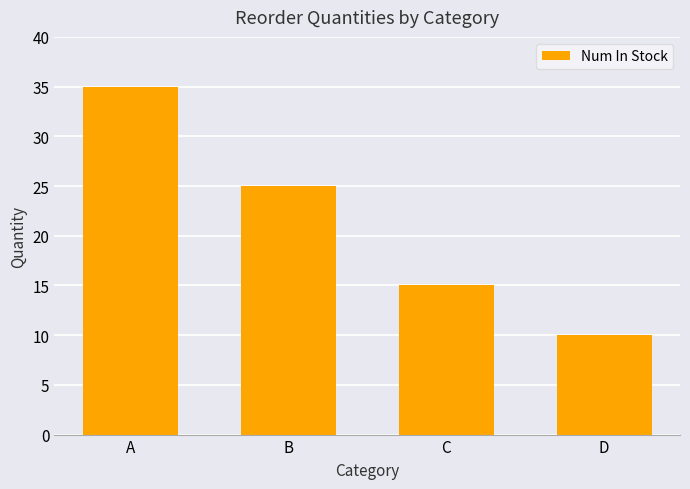

List the labels in order of value, smallest first.

D, C, B, A